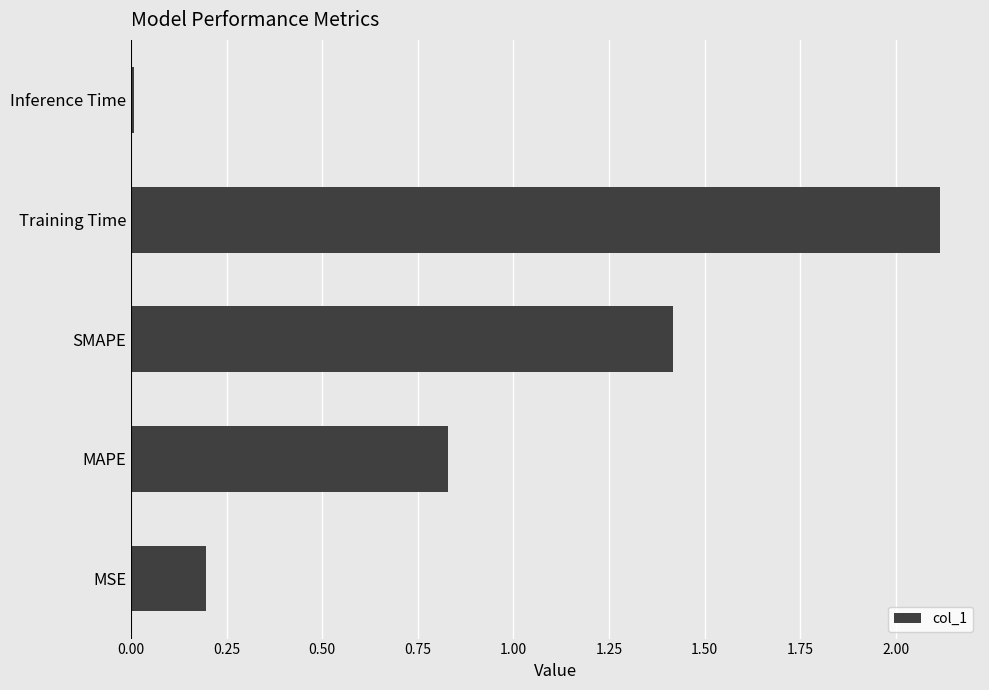

What is the difference between the maximum and second lowest values?

1.9